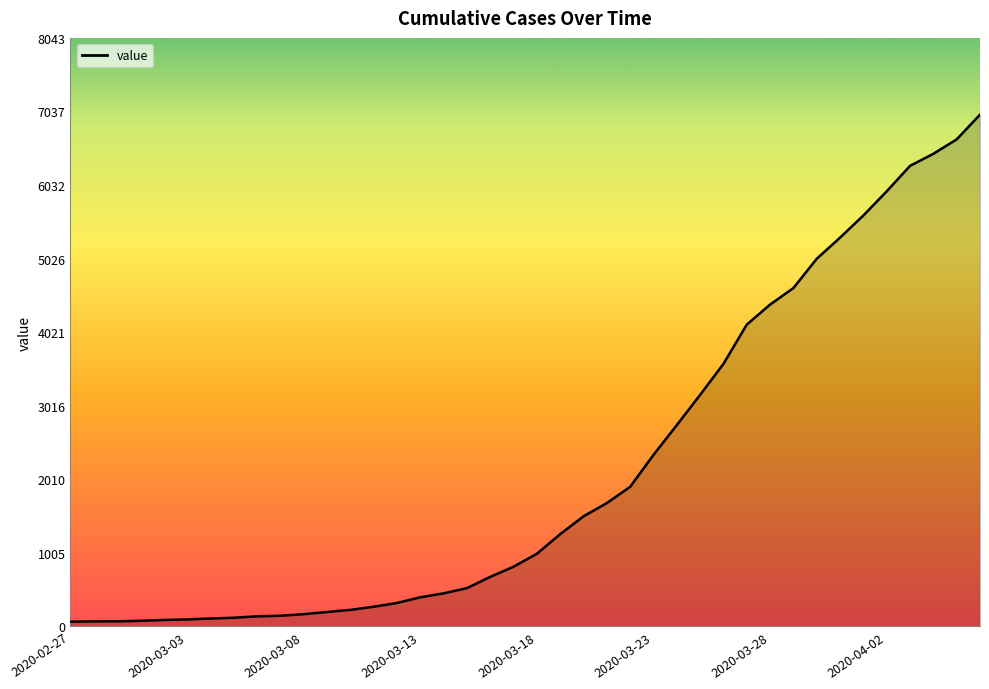

What is the sum of all values?

85643